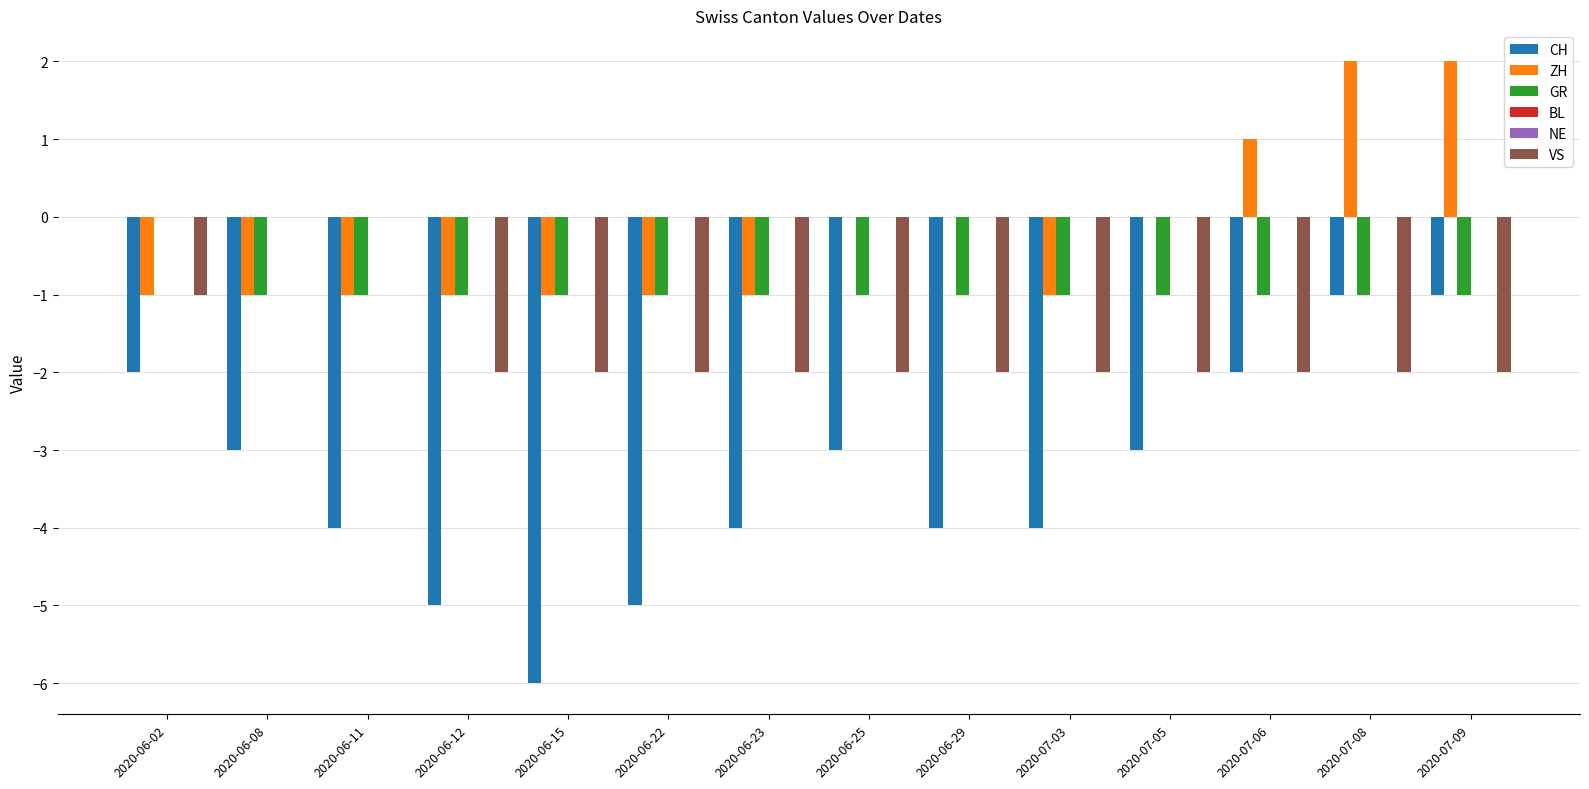

At which category is the sum across all series the highest?

2020-07-08